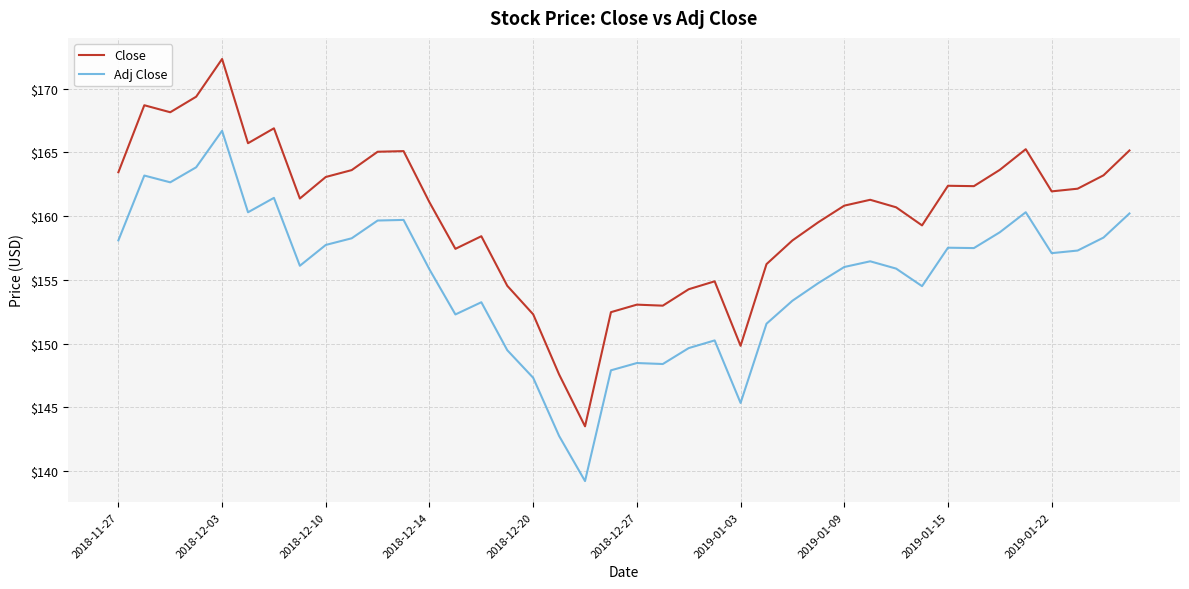

List the series in order of their overall mean, highest first.

Close, Adj Close